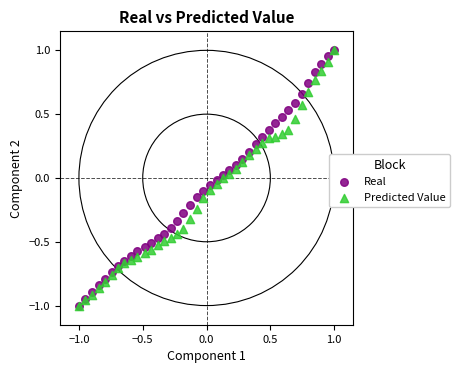

What are all the series names shown in the legend?

Real, Predicted Value